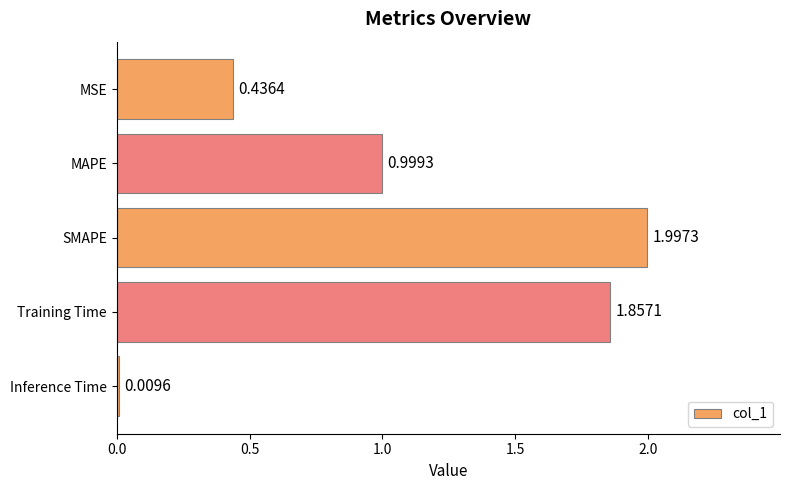

What is the label of the 5th bar from the bottom?

MSE